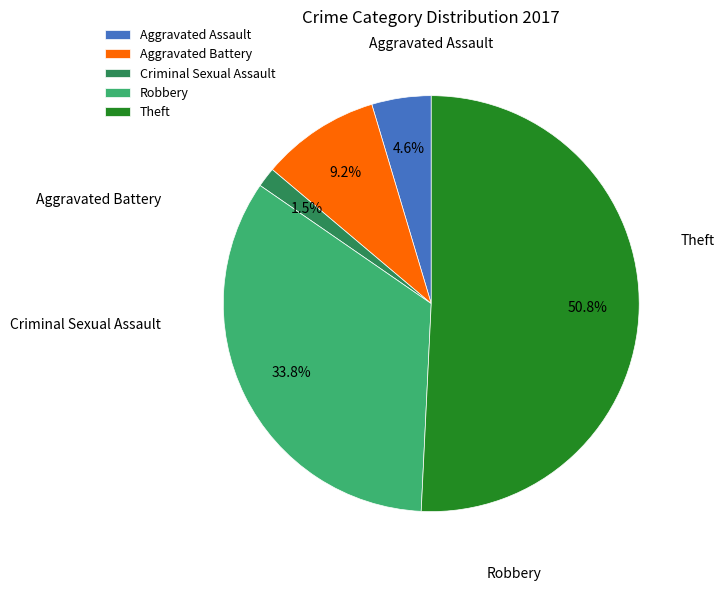

Does any single category account for the majority?

Yes